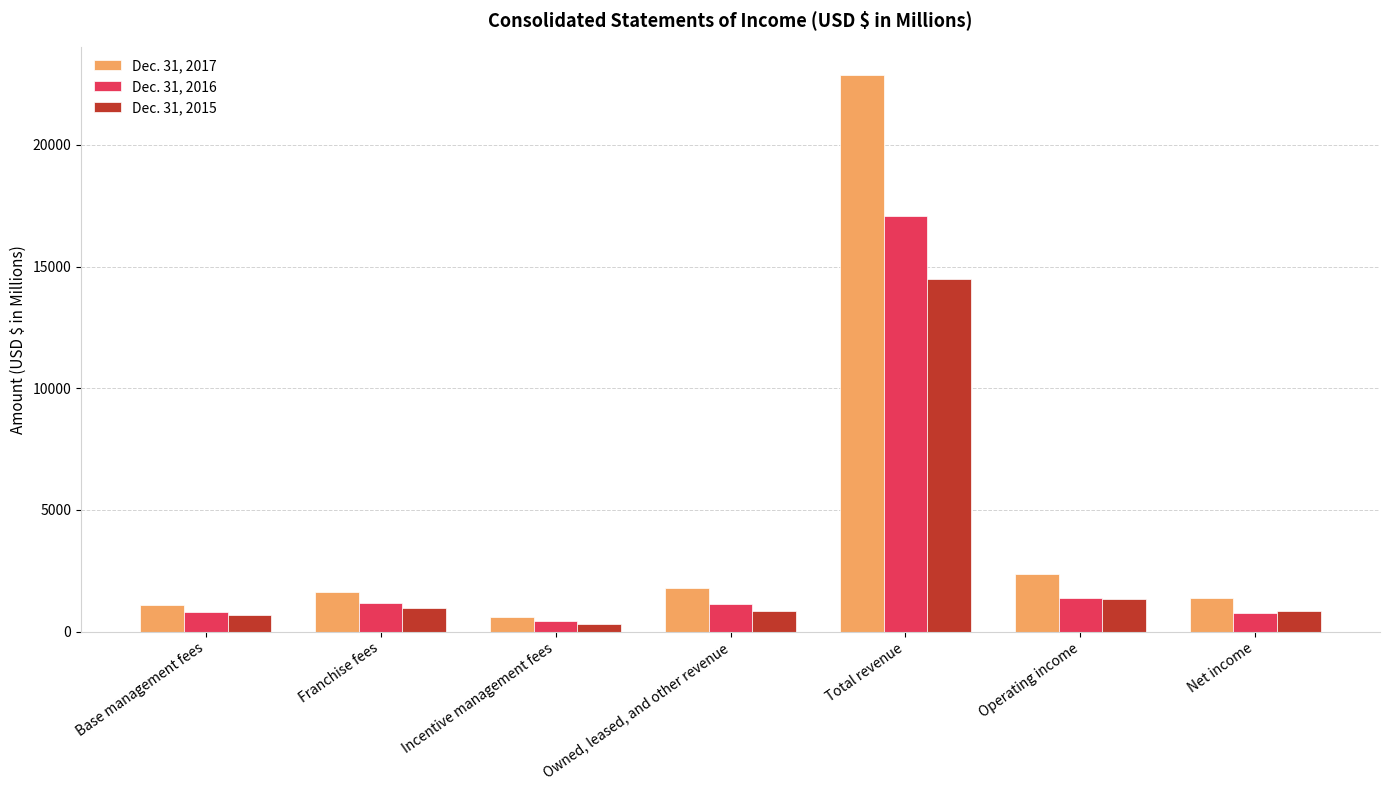

Which series changed the most between Base management fees and Total revenue?

Dec. 31, 2017